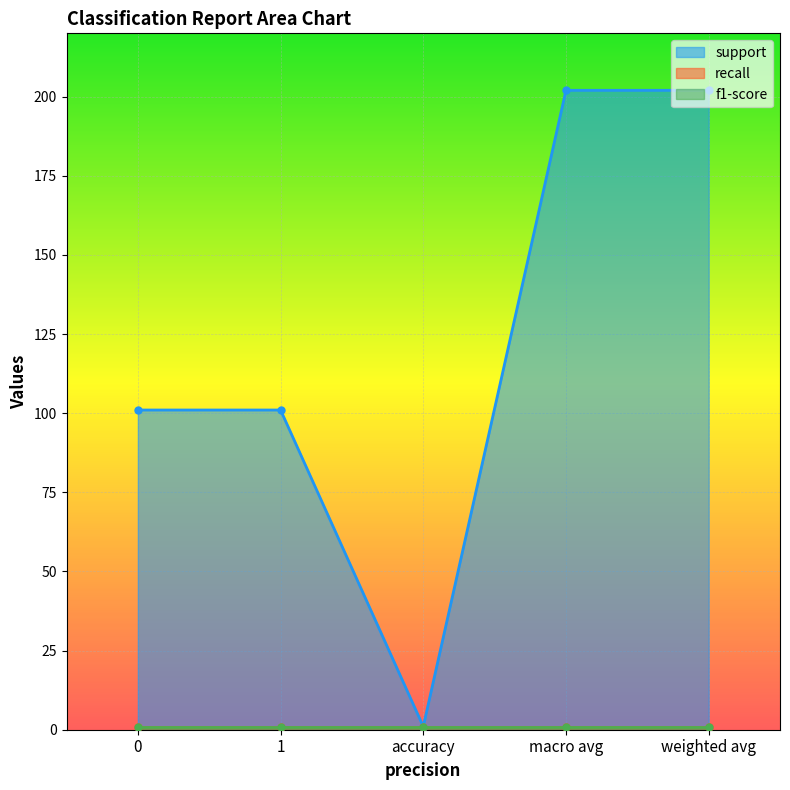

Reading left to right, extract all data points from this chart.

support: 0=101	1=101	accuracy=1	macro avg=202	weighted avg=202
recall: 0=1	1=1	accuracy=1	macro avg=1	weighted avg=1
f1-score: 0=1	1=1	accuracy=1	macro avg=1	weighted avg=1